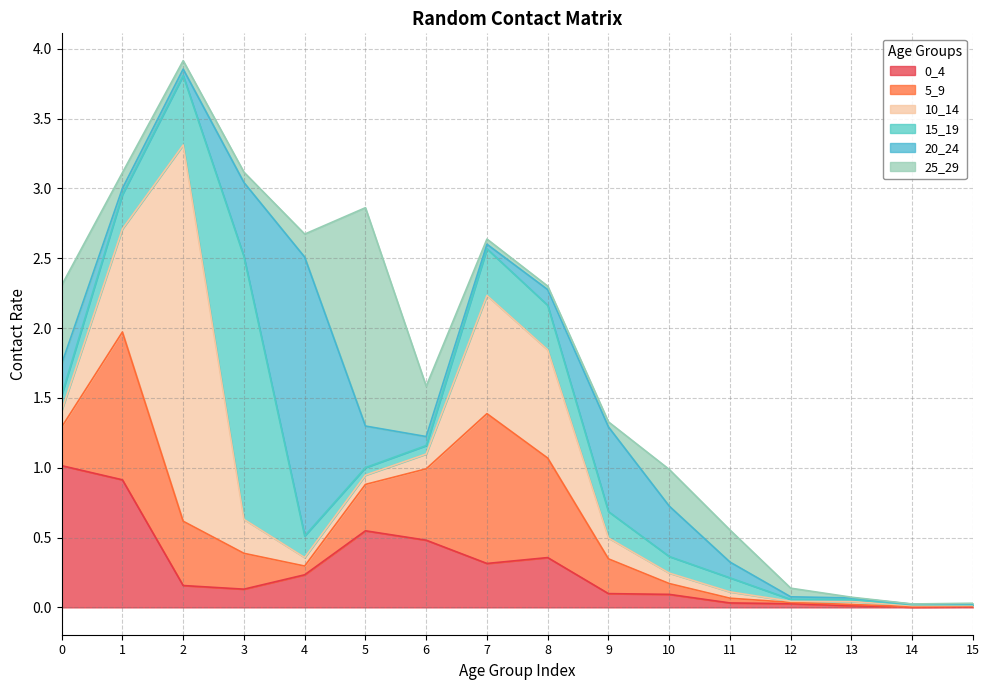

Where is the first local minimum for 5_9?

4